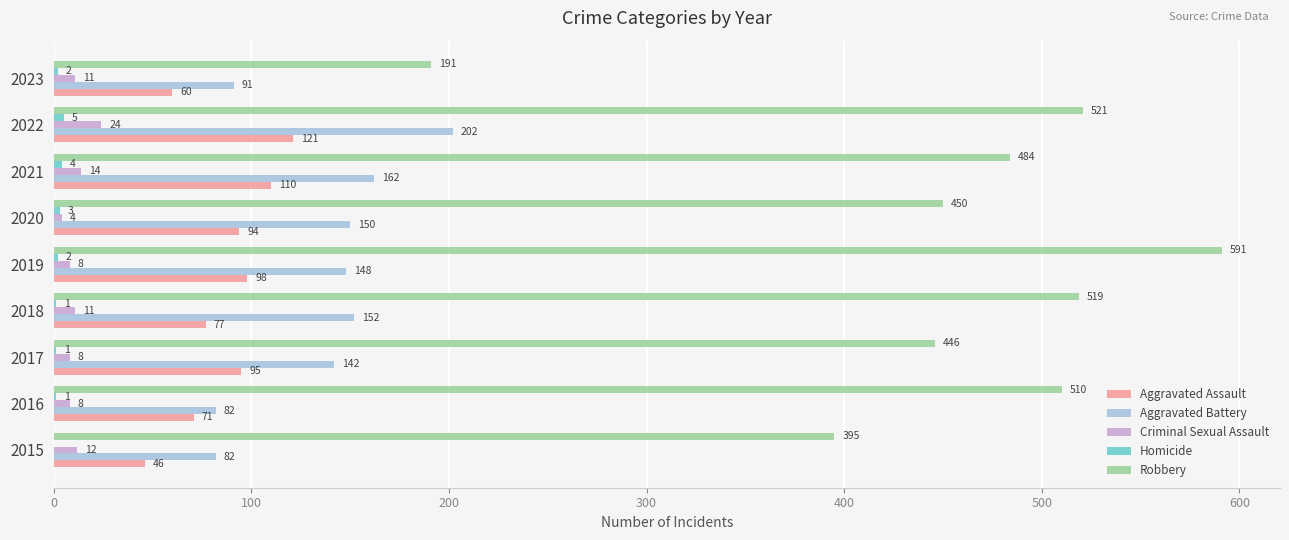

What is the sum of the Aggravated Assault values at 2015 and 2022?

167